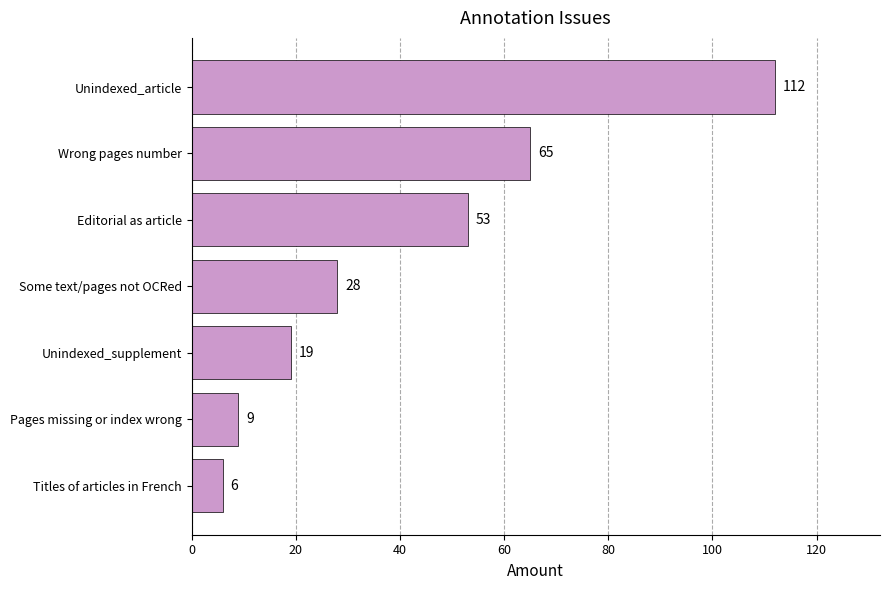

Does the chart contain stacked bars?

No